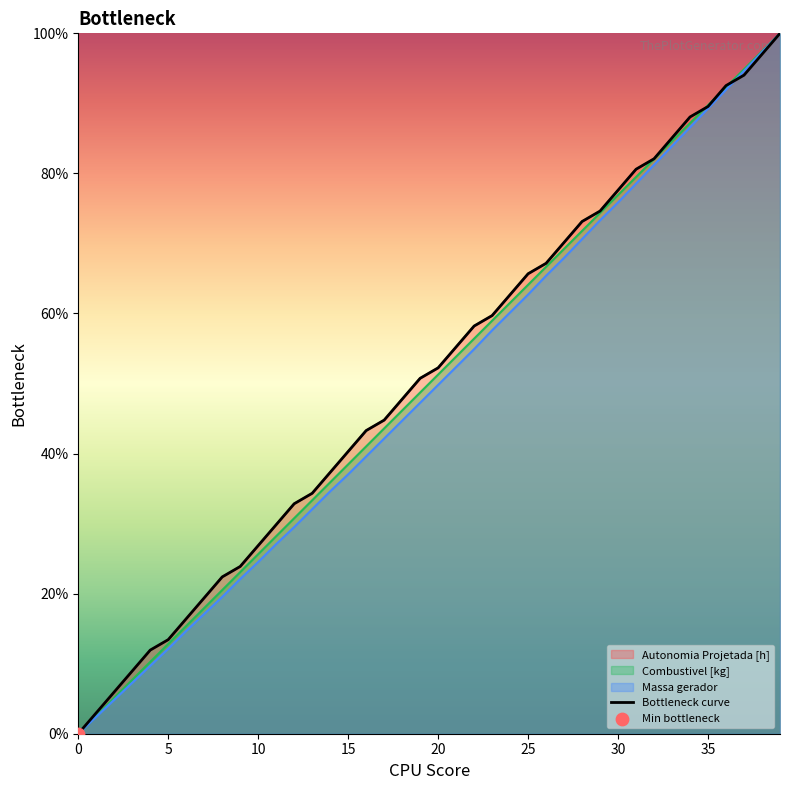

What is the ratio of the value at 13 to the value at 35?

0.4